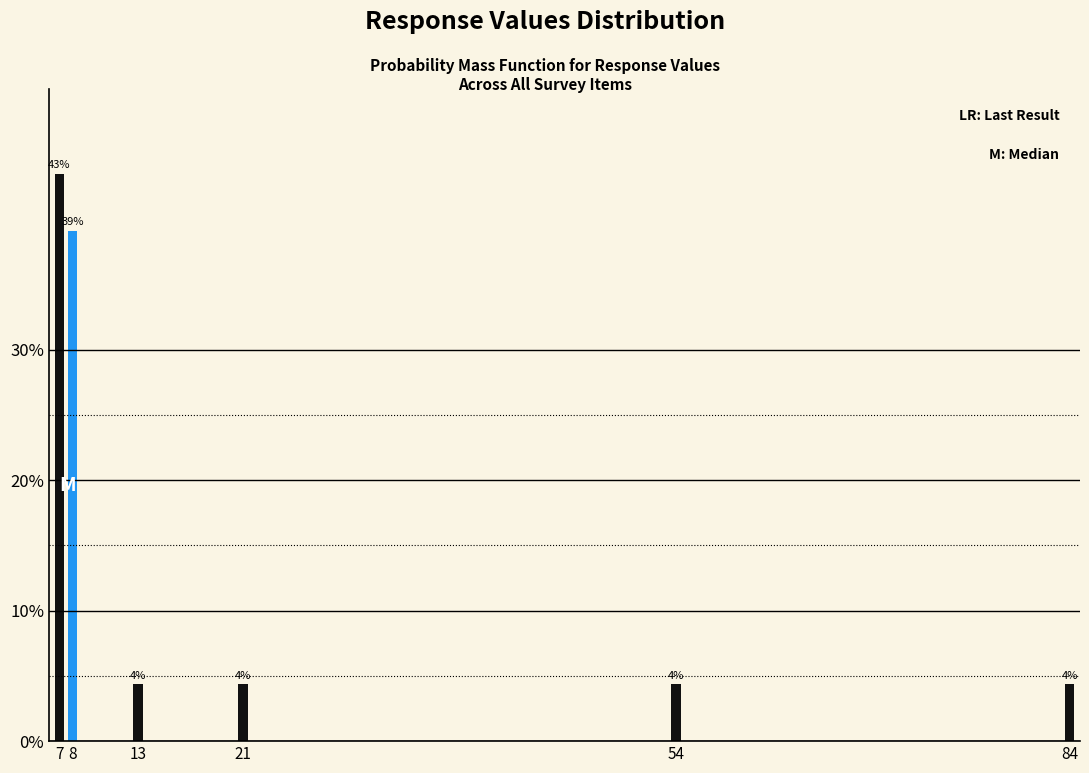

Are the bars horizontal?

No